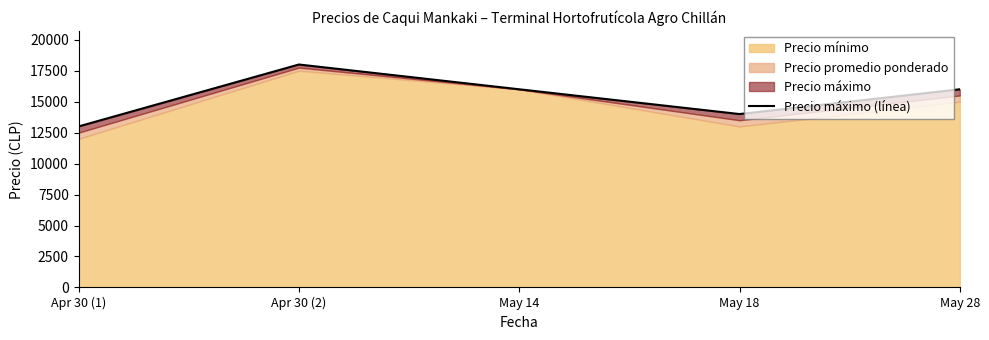

Reading left to right, extract all data points from this chart.

Apr 30 (1)=13000	Apr 30 (2)=18000	May 14=16000	May 18=14000	May 28=16000